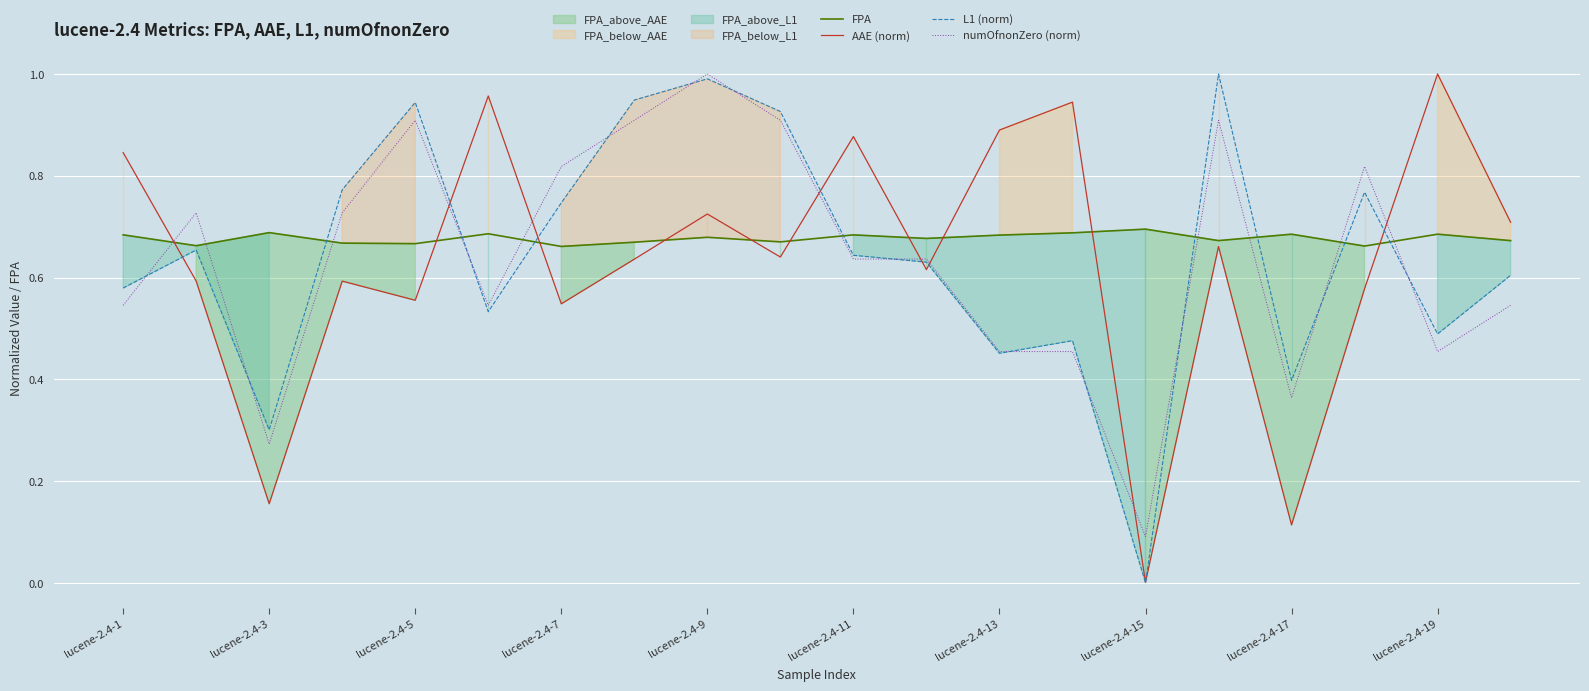

Is it true that AAE (norm) equals 0.0 at lucene-2.4-15?

True